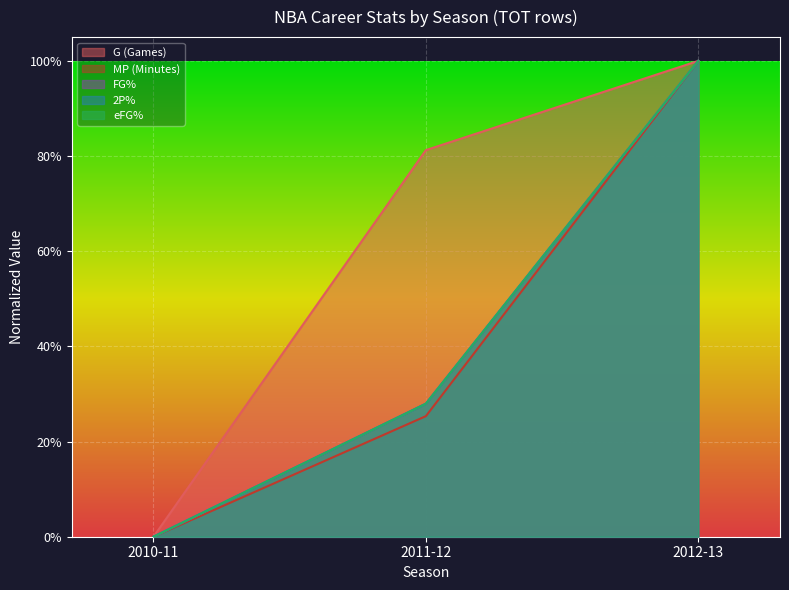

Count the 2P_pct values in the range 0 to 1.

3